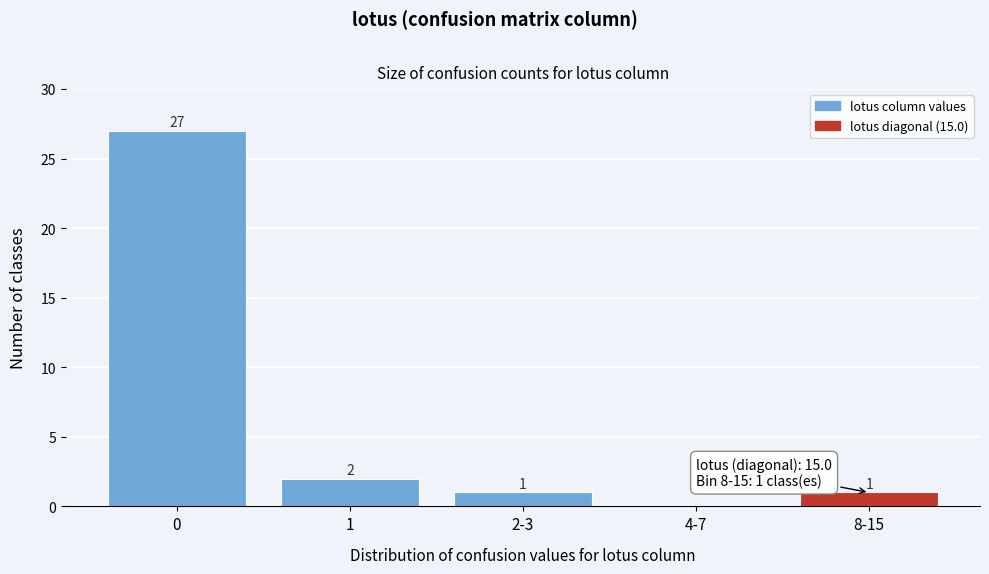

Reading left to right, extract all data points from this chart.

0=27	1=2	2-3=1	4-7=0	8-15=1